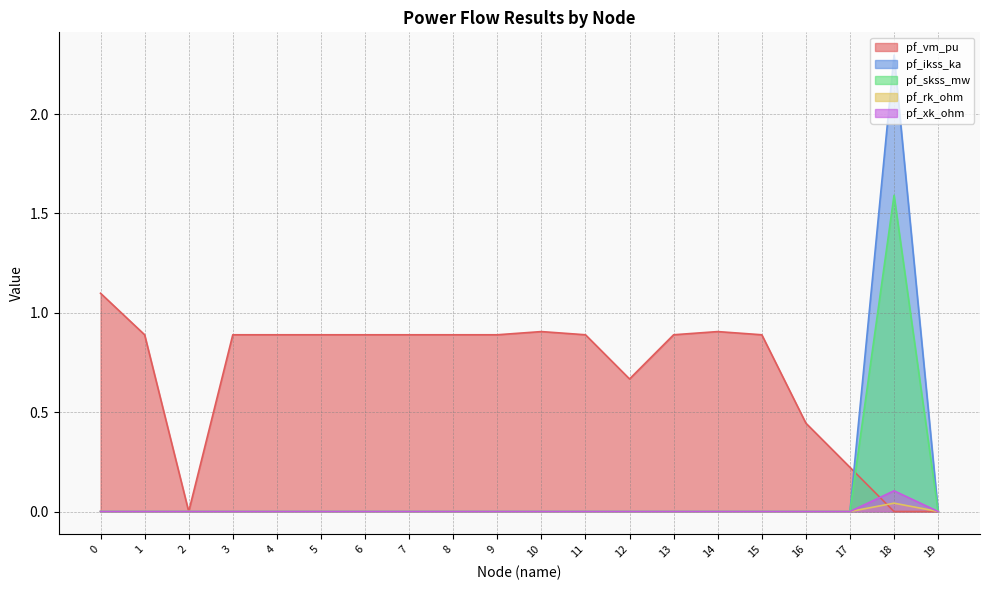

Is it true that pf_skss_mw equals 0.0 at 15?

True